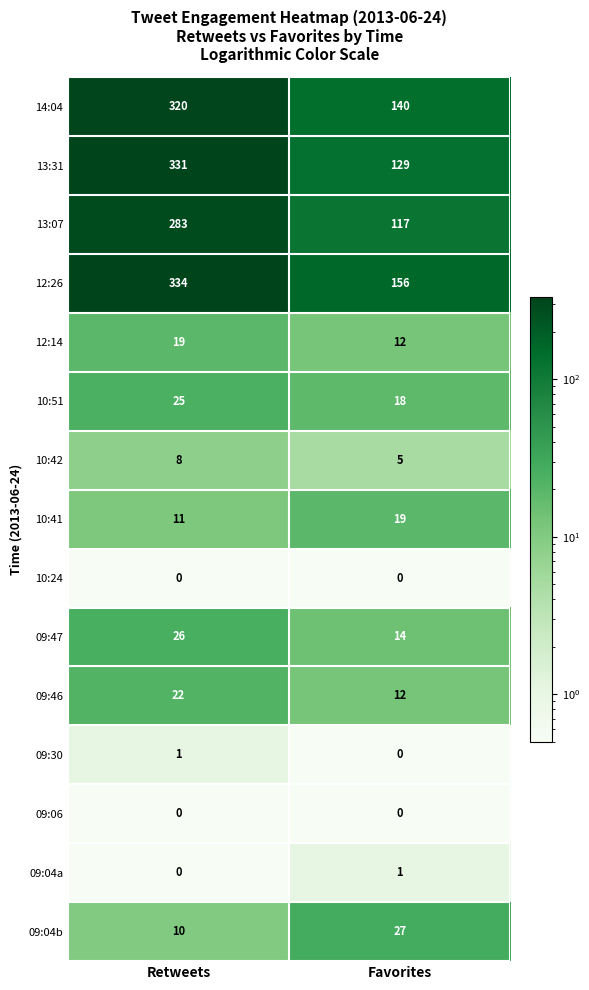

Reading left to right, extract all data points from this chart.

14:04: 320	140
13:31: 331	129
13:07: 283	117
12:26: 334	156
12:14: 19	12
10:51: 25	18
10:42: 8	5
10:41: 11	19
10:24: 0	0
09:47: 26	14
09:46: 22	12
09:30: 1	0
09:06: 0	0
09:04a: 0	1
09:04b: 10	27